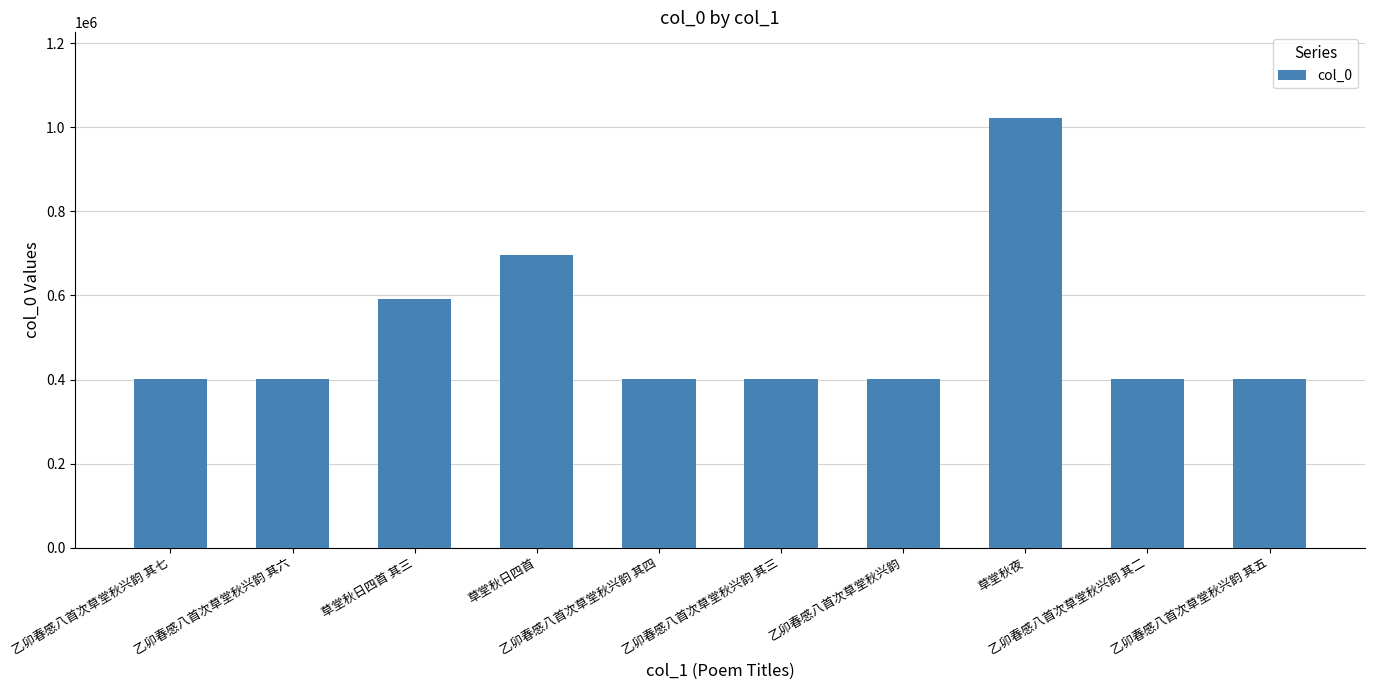

What is the change in value from 乙卯春感八首次草堂秋兴韵 其四 to 乙卯春感八首次草堂秋兴韵 其五?

+1